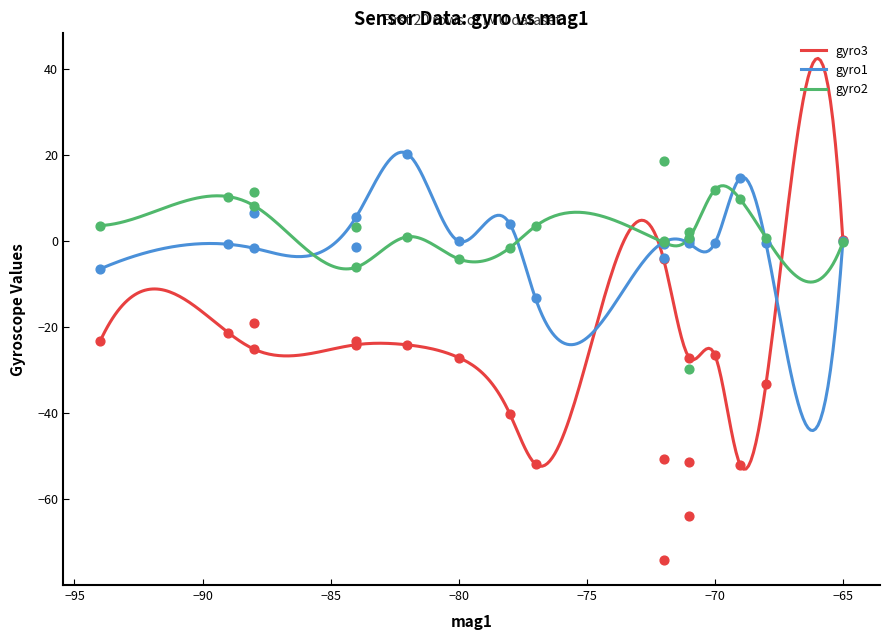

What is the maximum value for gyro3?

42.6